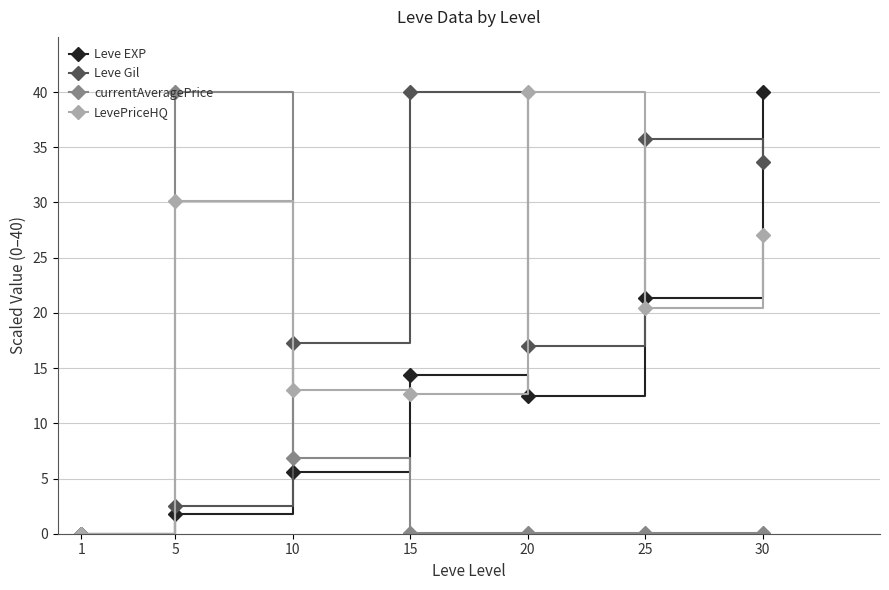

Is it true that Leve EXP equals 9.6 at 25?

False